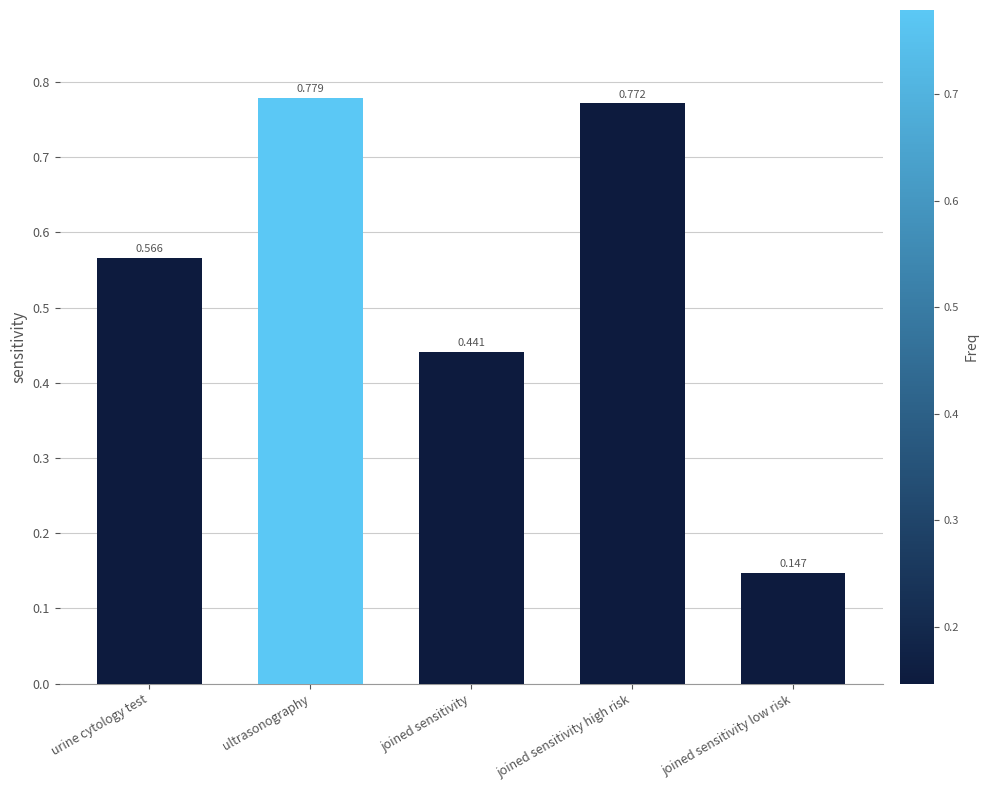

Which category has the highest value across all series?

ultrasonography